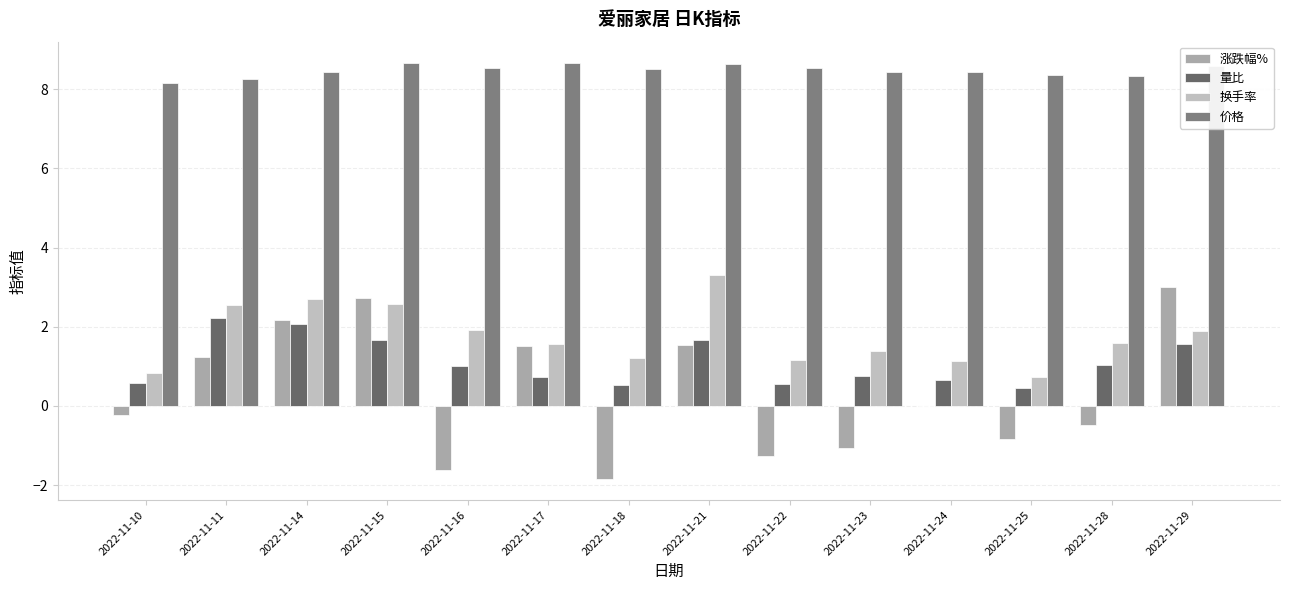

Which series has the largest total across all categories?

价格